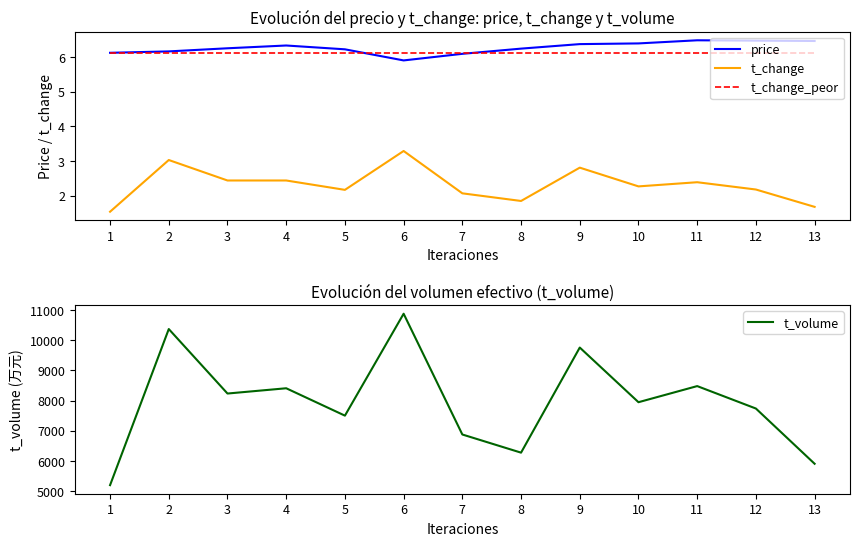

What is the average value of the t_change series?

2.3